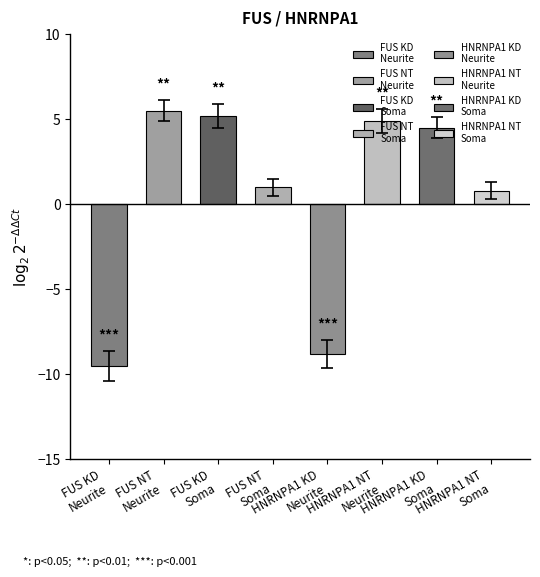

What is the sum of all values?

3.6